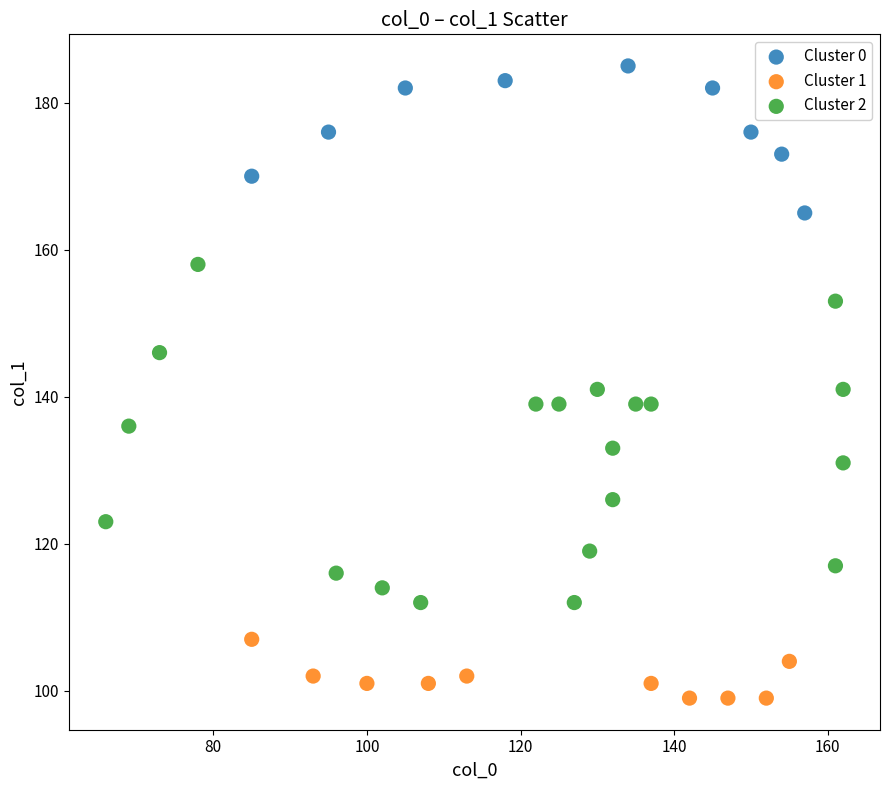

Which series reaches the maximum Y coordinate?

Cluster 0